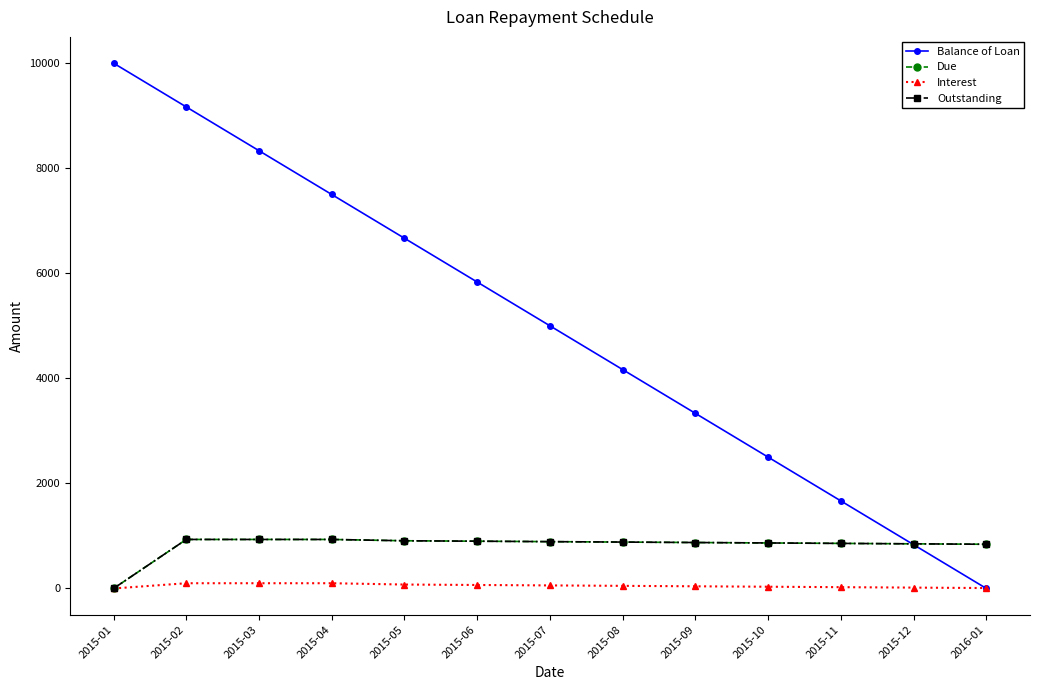

What is the total value across all series at 2015-05?

8558.3